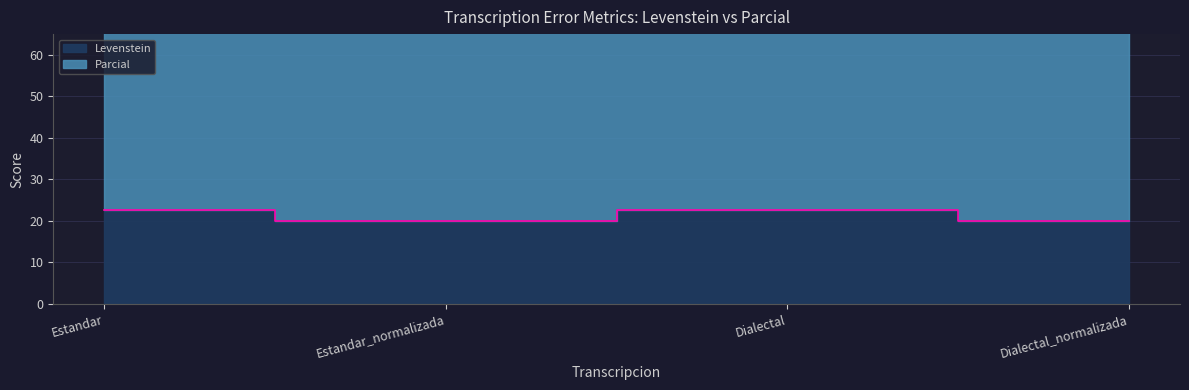

Count the Levenstein values in the range 19 to 22.

2